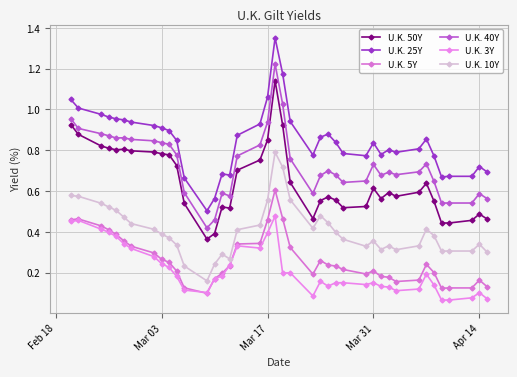

Is this an area chart (filled region under the line)?

No